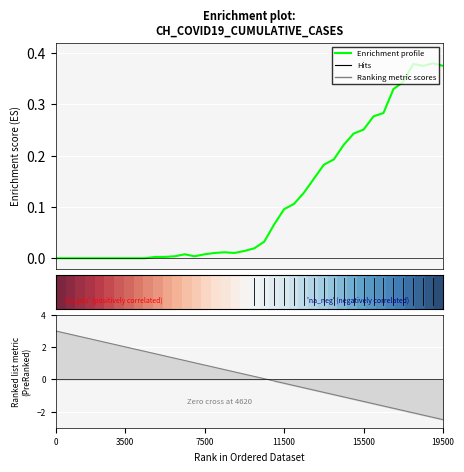

How many interior local peaks does the Enrichment profile series have?

4